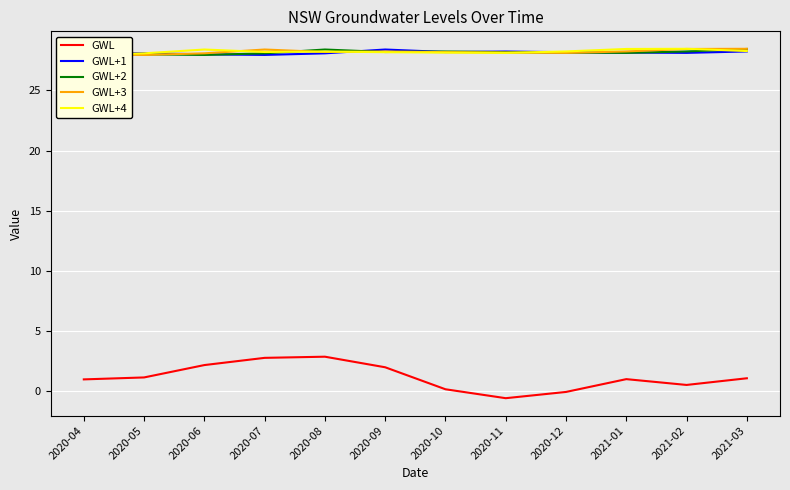

How many interior local peaks does the GWL+1 series have?

2